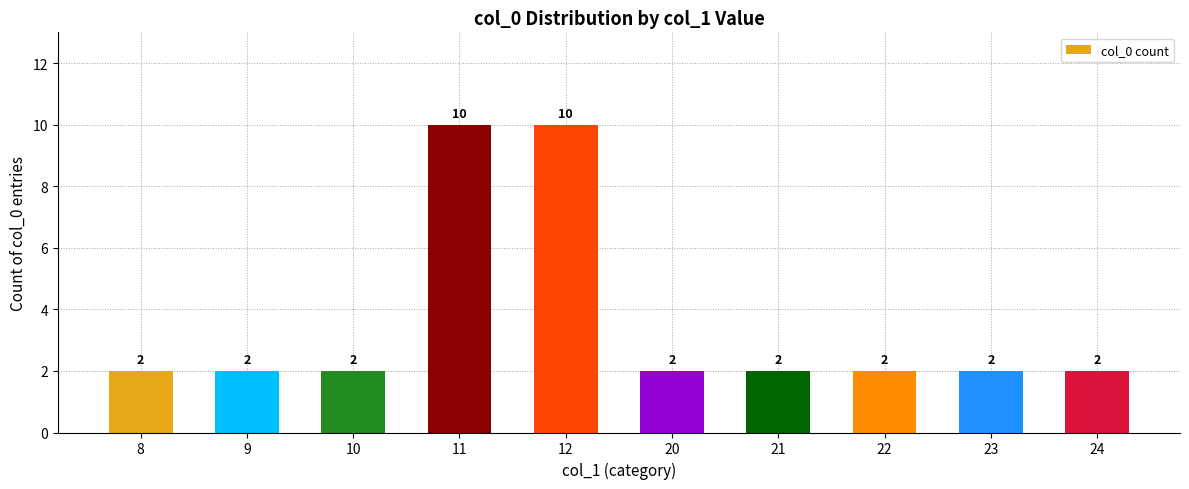

The value at 8 is 3. True or false?

False